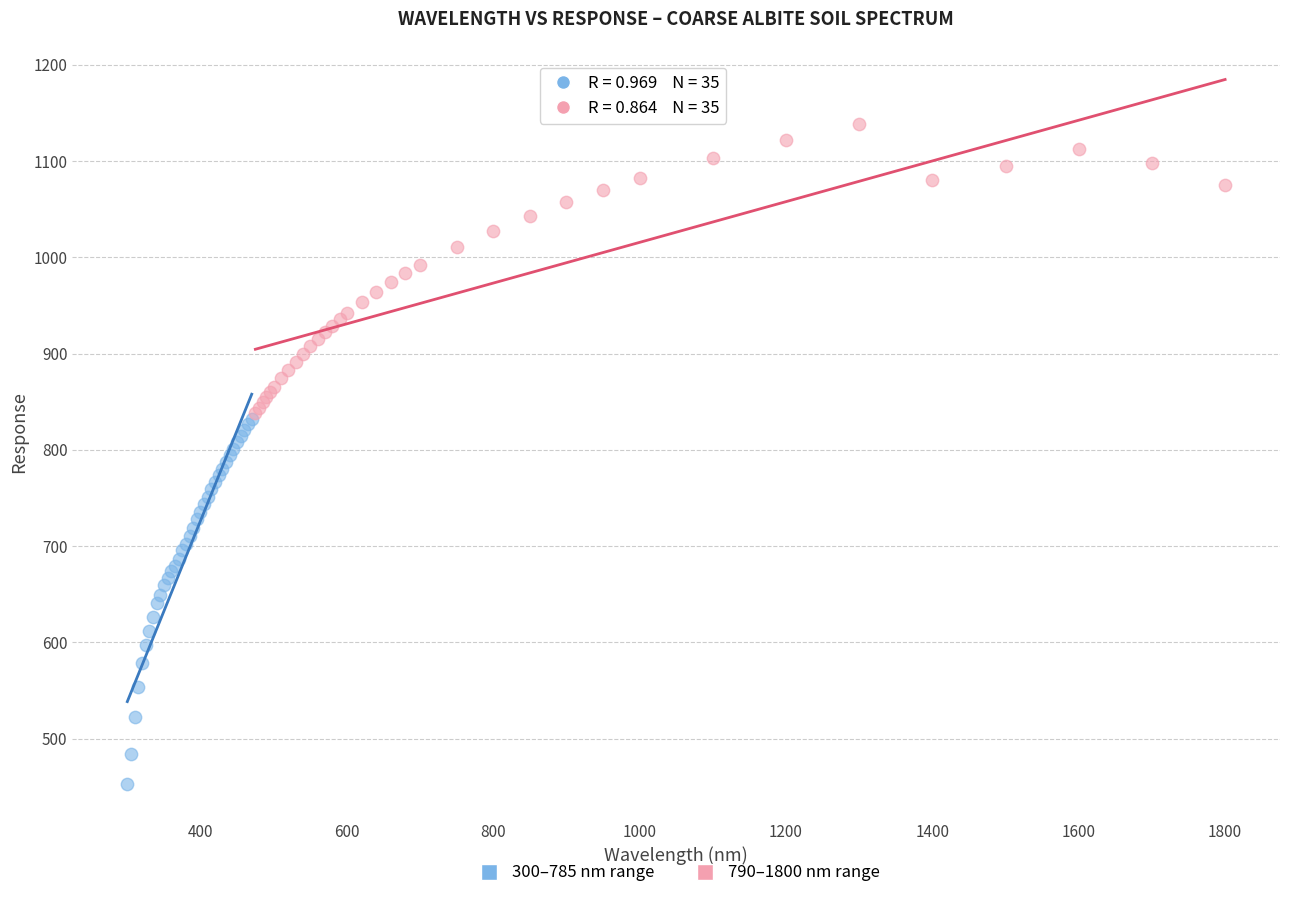

What are all the series names shown in the legend?

300–785 nm range, 790–1800 nm range